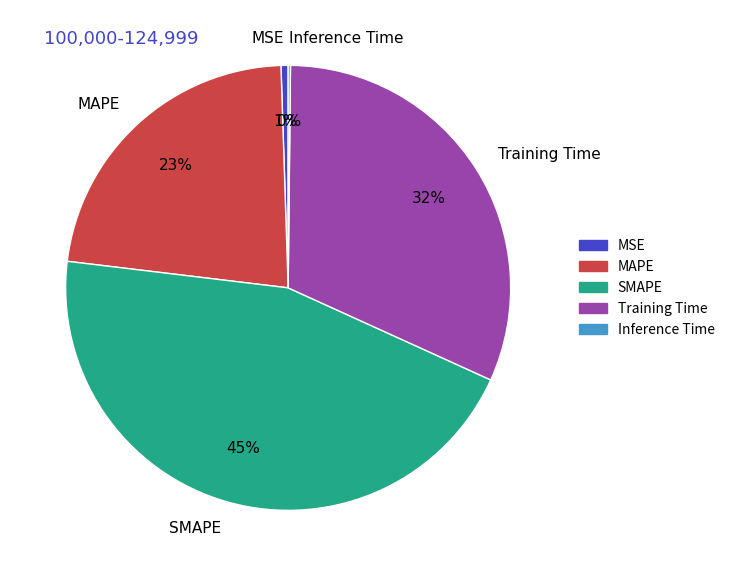

Which has a higher value, SMAPE or Training Time?

SMAPE